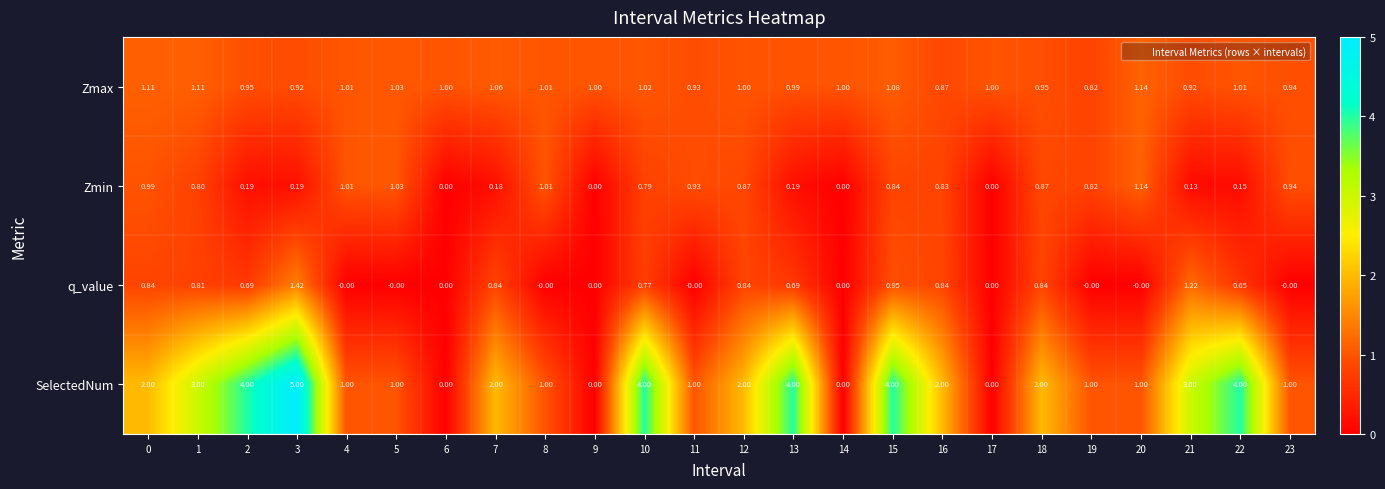

At 15, list the series in order from largest to smallest.

SelectedNum, Zmax, q_value, Zmin